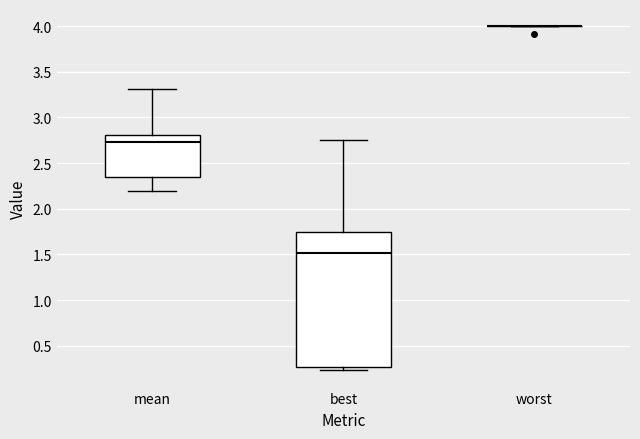

Reading left to right, transcribe this box plot: for each box, give where its median line is, the range the box spans, and where its two whiskers end, as read against the y-axis. The values are not printed on the chart, so give them approximately, as read against the axis.

mean: median 2.75, box 2.35 to 2.80, whiskers 2.20 to 3.30
best: median 1.50, box 0.25 to 1.75, whiskers 0.25 (just below the box's lower edge) to 2.75
worst: box collapsed to a line at 4.00, whiskers 4.00 to 4.00